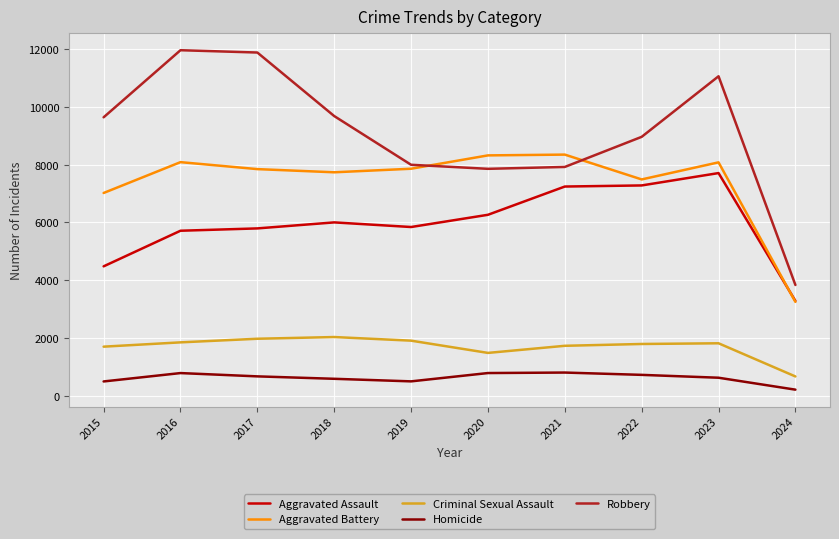

True or false: Aggravated Battery and Homicide intersect in this chart.

False